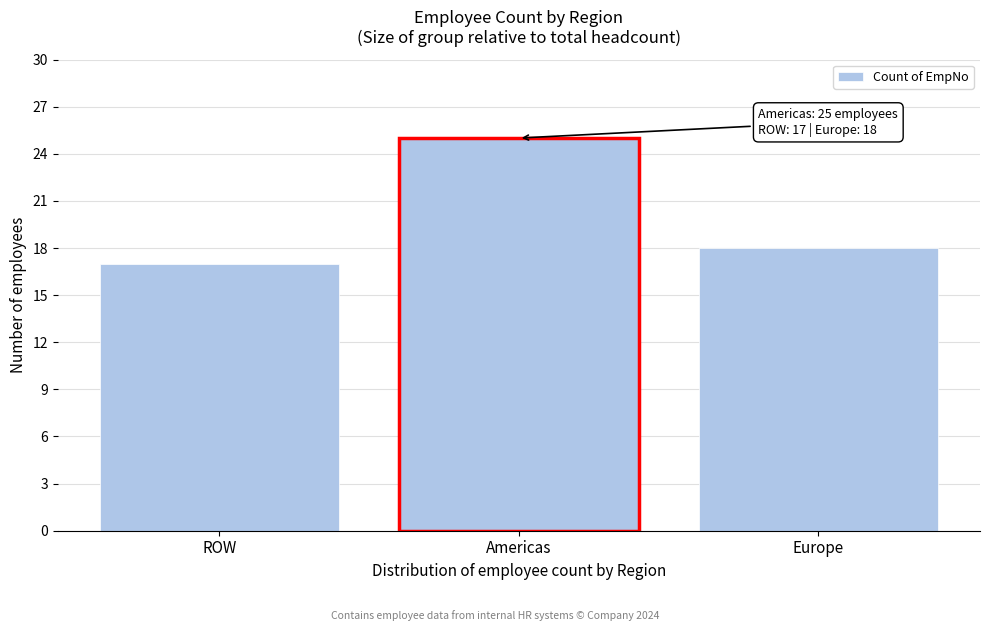

Reading left to right, list all the values displayed in this chart.

17	25	18